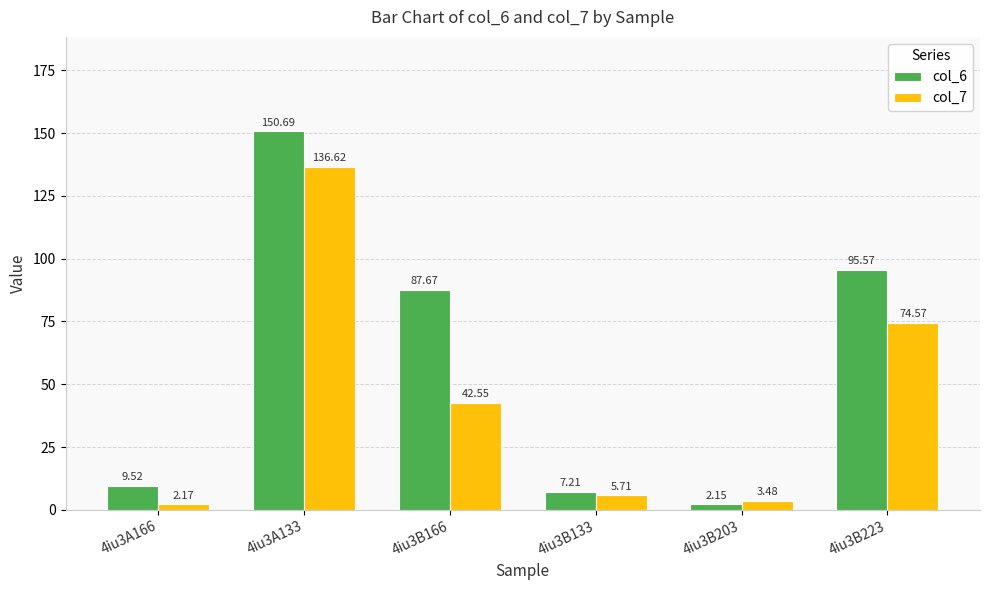

What are all the series names shown in the legend?

col_6, col_7